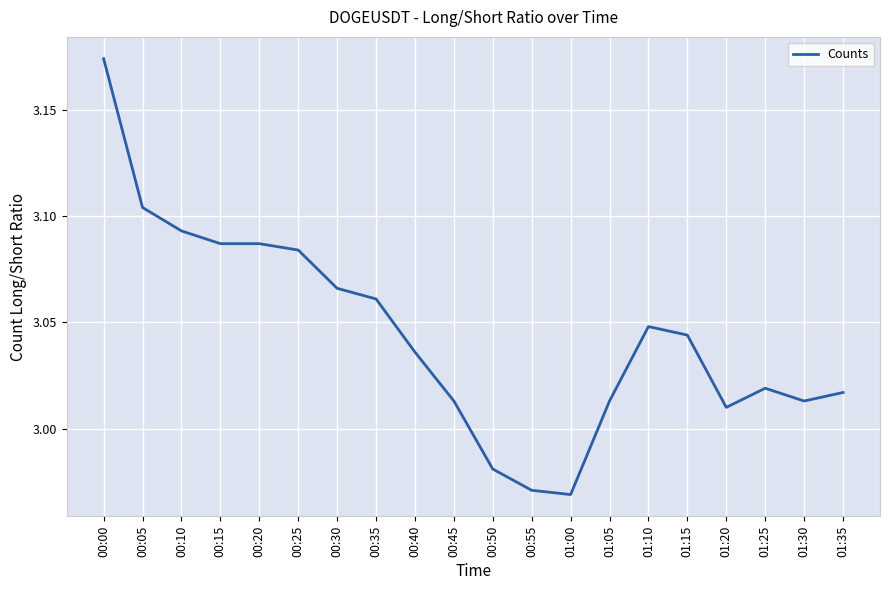

Between 01:00 and 00:40, which is larger?

00:40